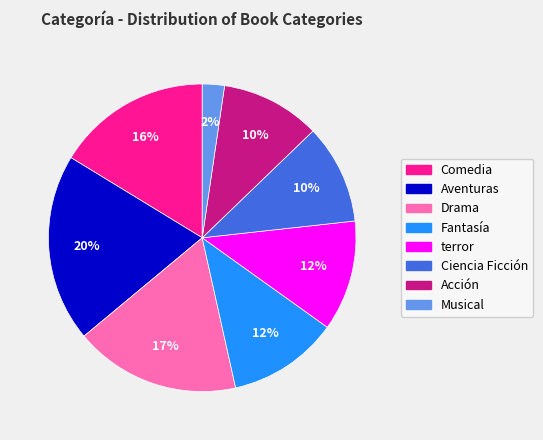

Count the number of slices in the pie.

8